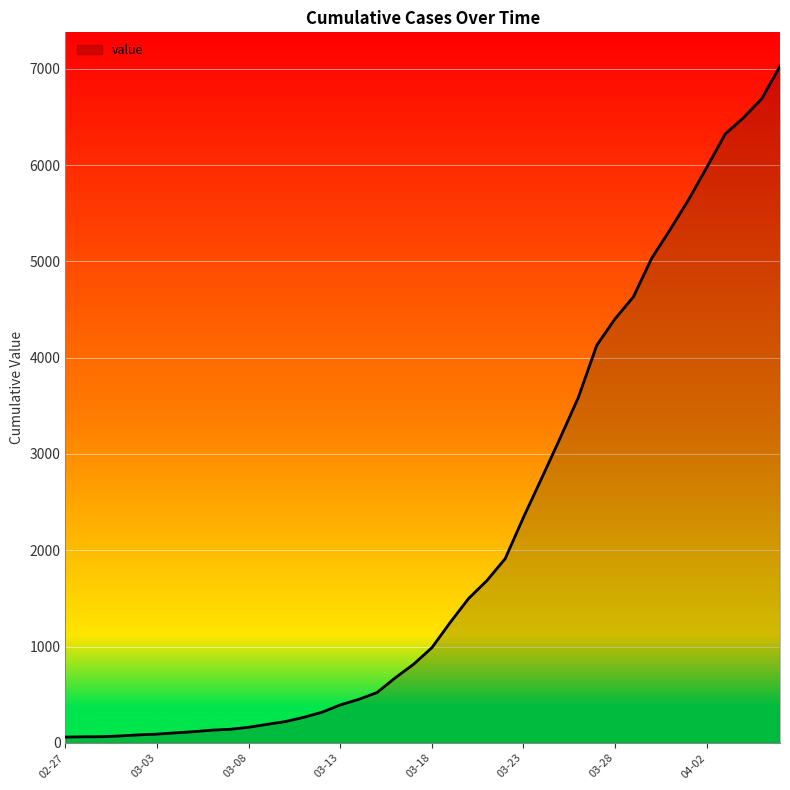

What is the difference between the maximum and minimum values?

6965